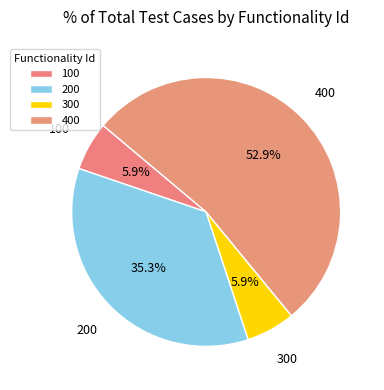

Is it true that 300 is 19% of the pie?

False